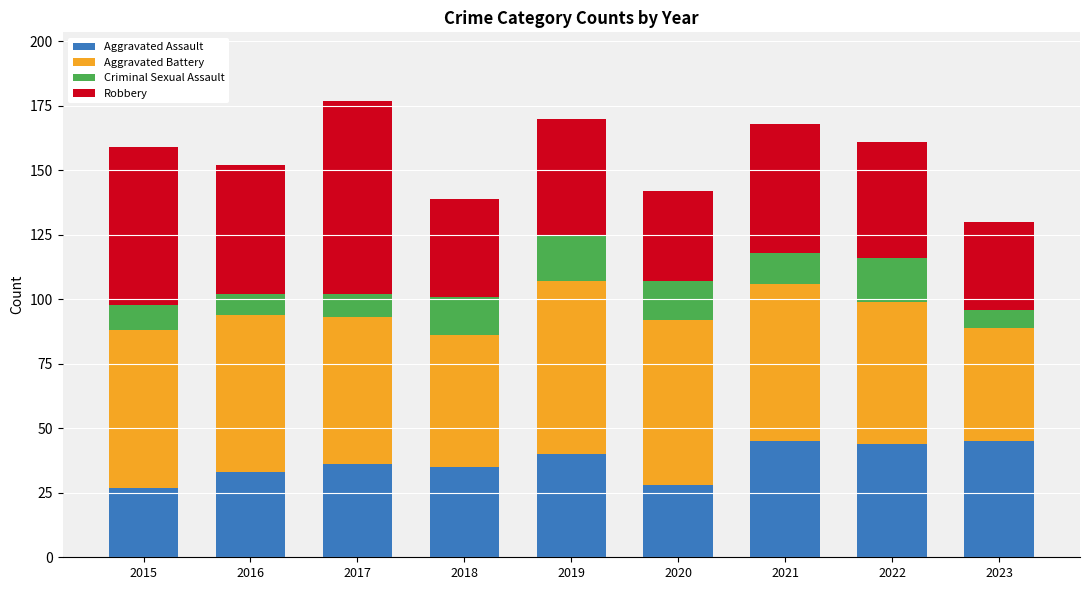

True or false: Aggravated Assault has a value of 28 at 2020.

True